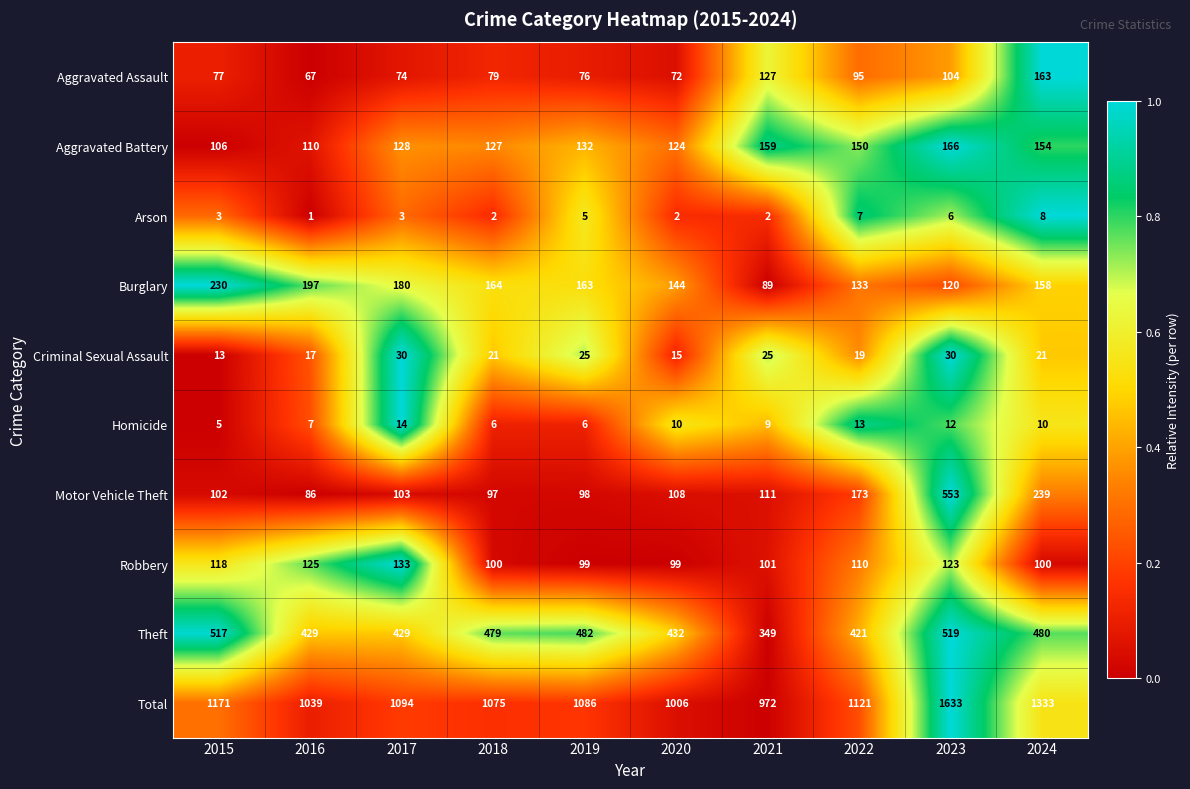

Which series has the largest total across all categories?

Total